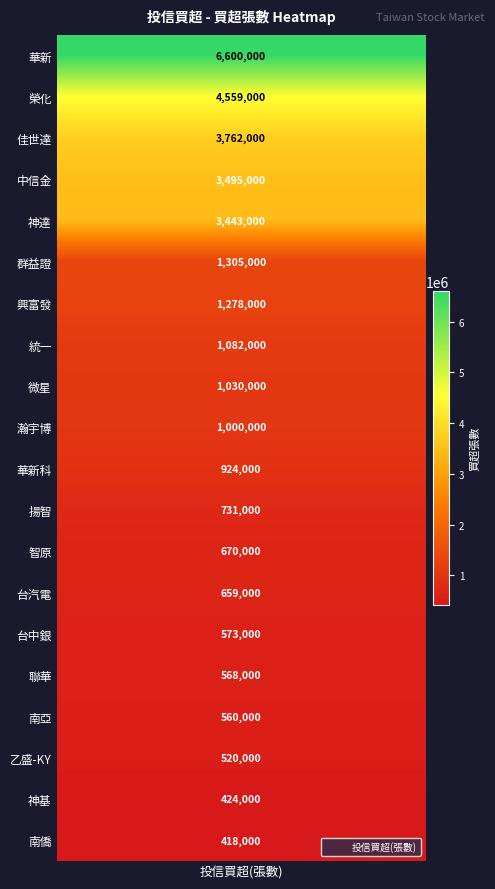

What is the greatest value displayed?

6600000